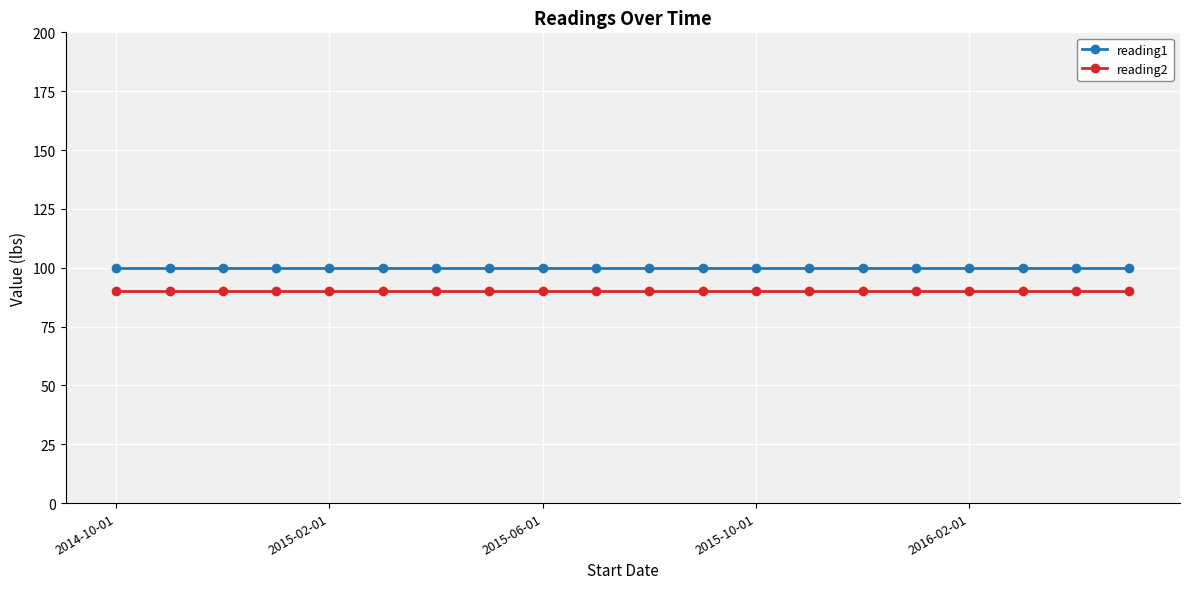

How many distinct data groups are displayed?

2